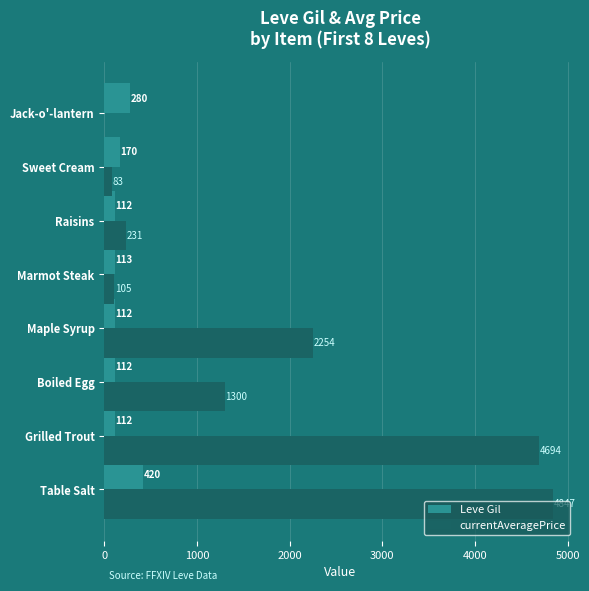

What is the sum of the Leve Gil values at Sweet Cream and Boiled Egg?

282.0